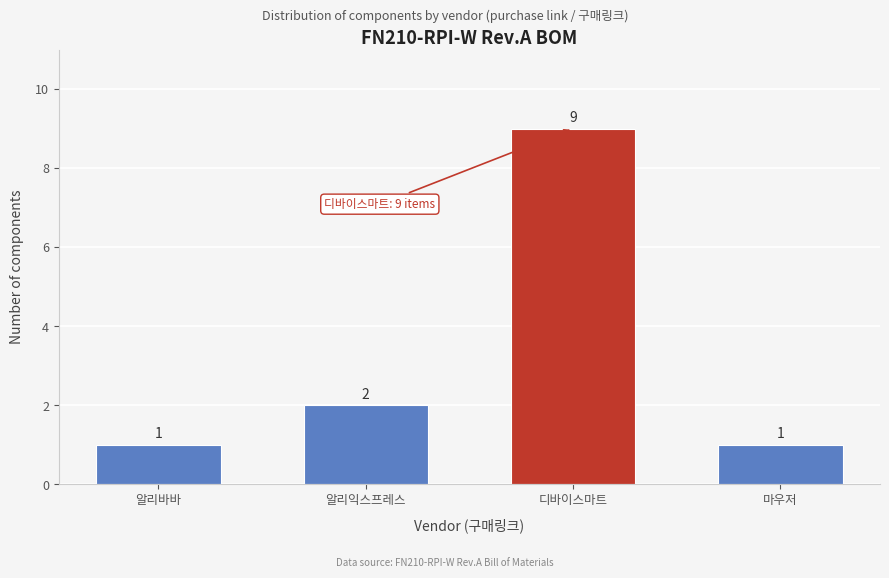

Reading left to right, what are all the values shown in this chart?

1	2	9	1